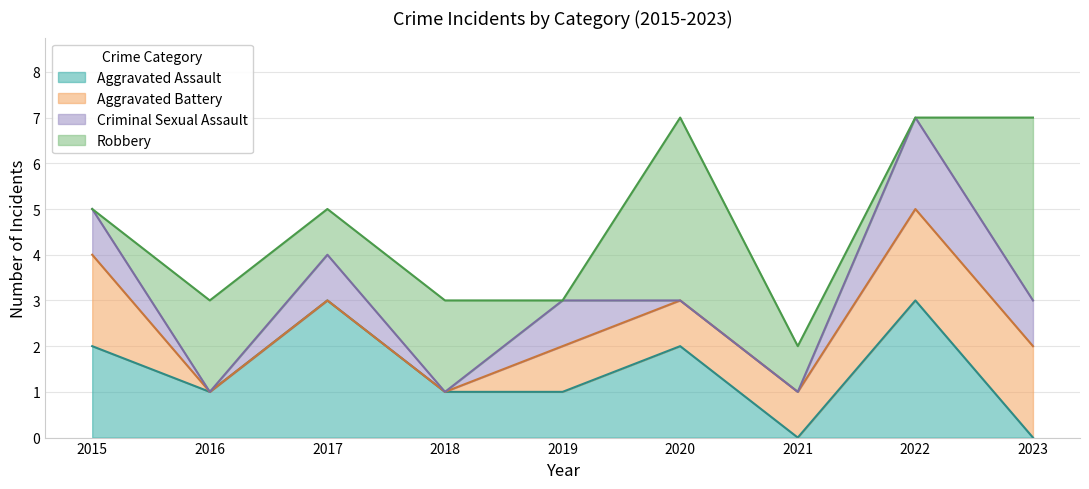

True or false: Robbery has more than 0 interior local peaks.

True